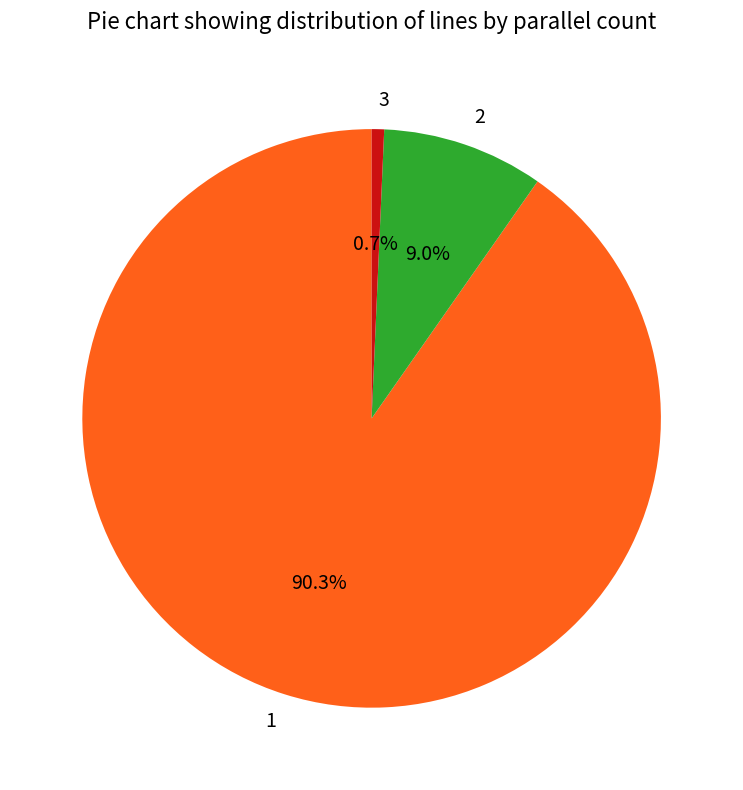

To the nearest percent, what portion does 1 represent?

90%